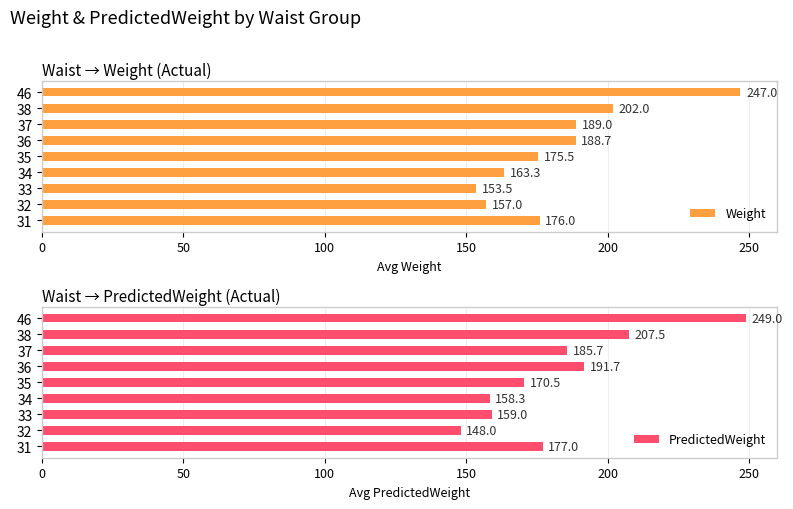

Rank the series by their maximum value, from highest to lowest.

PredictedWeight, Weight